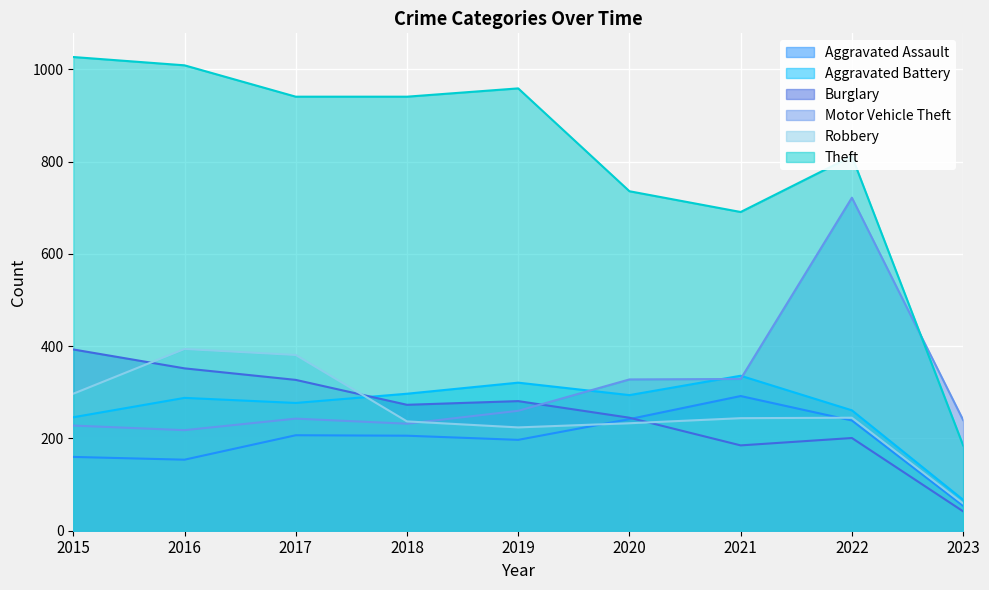

True or false: Motor Vehicle Theft has a value of 722 at 2022.

True